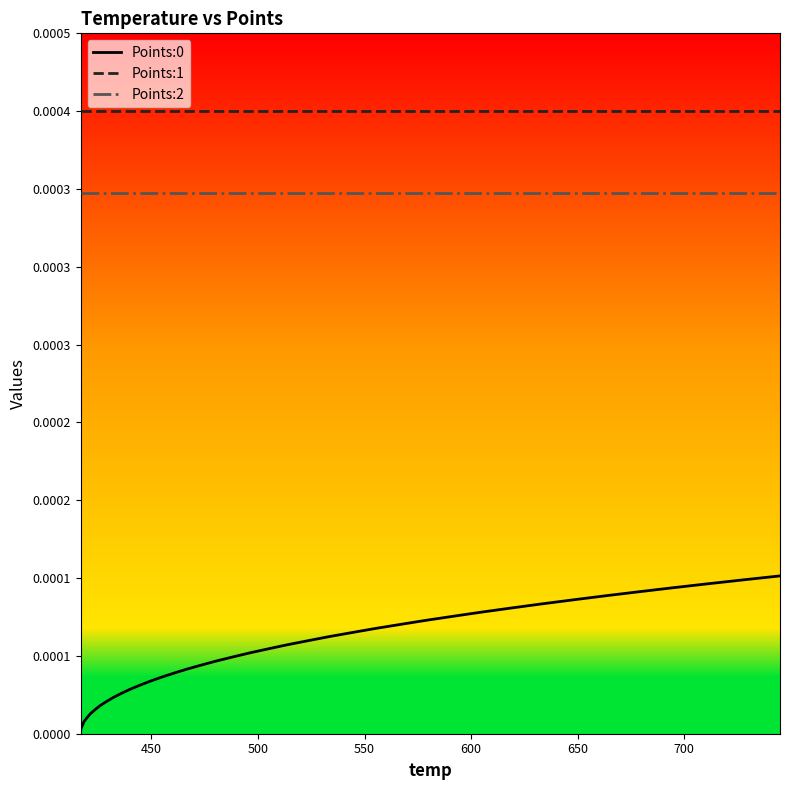

List the series in order of their overall mean, lowest first.

Points:0, Points:2, Points:1